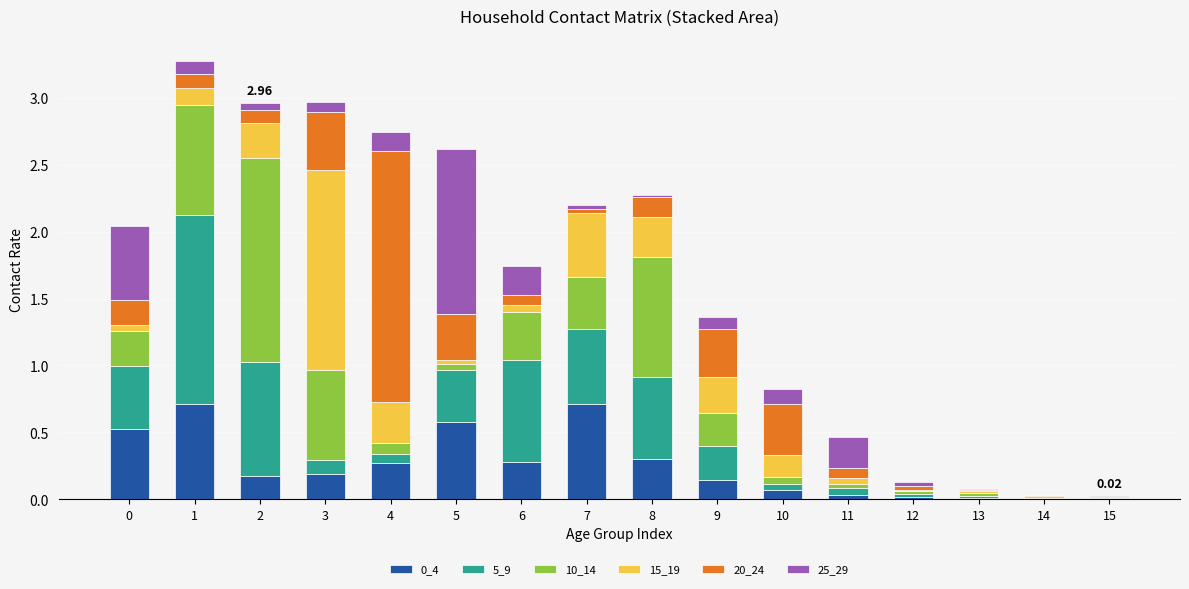

Does the chart contain stacked bars?

Yes